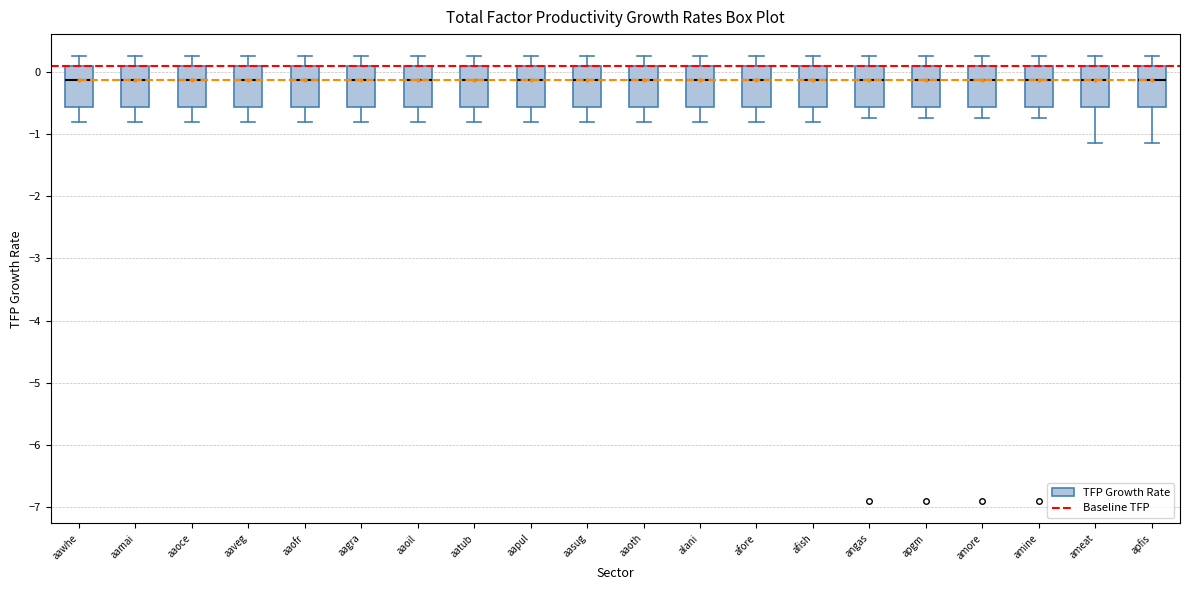

Reading left to right, read every box against the y-axis: the position of its median line, the range the box covers, and the ends of its whiskers. The values are not printed on the chart, so give them approximately, as read against the axis.

aawhe: median -0.1, box -0.6 to 0.1, whiskers -0.8 to 0.2
aamai: median -0.1, box -0.6 to 0.1, whiskers -0.8 to 0.2
aaoce: median -0.1, box -0.6 to 0.1, whiskers -0.8 to 0.2
aaveg: median -0.1, box -0.6 to 0.1, whiskers -0.8 to 0.2
aaofr: median -0.1, box -0.6 to 0.1, whiskers -0.8 to 0.2
aagra: median -0.1, box -0.6 to 0.1, whiskers -0.8 to 0.2
aaoil: median -0.1, box -0.6 to 0.1, whiskers -0.8 to 0.2
aatub: median -0.1, box -0.6 to 0.1, whiskers -0.8 to 0.2
aapul: median -0.1, box -0.6 to 0.1, whiskers -0.8 to 0.2
aasug: median -0.1, box -0.6 to 0.1, whiskers -0.8 to 0.2
aaoth: median -0.1, box -0.6 to 0.1, whiskers -0.8 to 0.2
alani: median -0.1, box -0.6 to 0.1, whiskers -0.8 to 0.2
afore: median -0.1, box -0.6 to 0.1, whiskers -0.8 to 0.2
afish: median -0.1, box -0.6 to 0.1, whiskers -0.8 to 0.2
angas: median -0.1, box -0.6 to 0.1, whiskers -0.7 to 0.2
apgm: median -0.1, box -0.6 to 0.1, whiskers -0.7 to 0.2
amore: median -0.1, box -0.6 to 0.1, whiskers -0.7 to 0.2
amine: median -0.1, box -0.6 to 0.1, whiskers -0.7 to 0.2
ameat: median -0.1, box -0.6 to 0.1, whiskers -1.1 to 0.2
apfis: median -0.1, box -0.6 to 0.1, whiskers -1.1 to 0.2